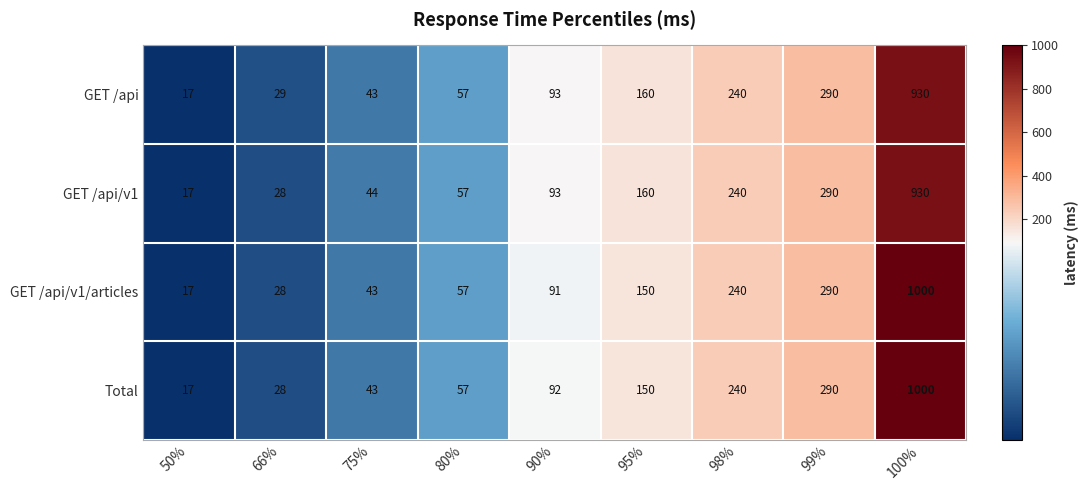

Count the number of data series in this chart.

4